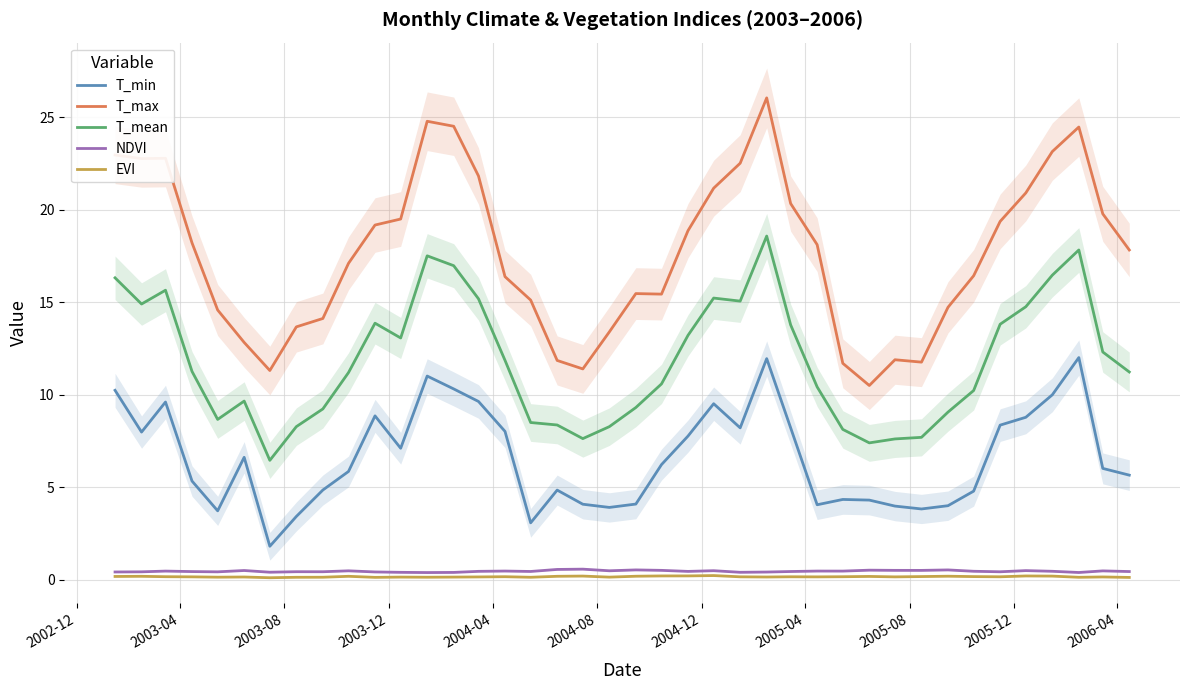

What is the minimum value for NDVI?

0.4